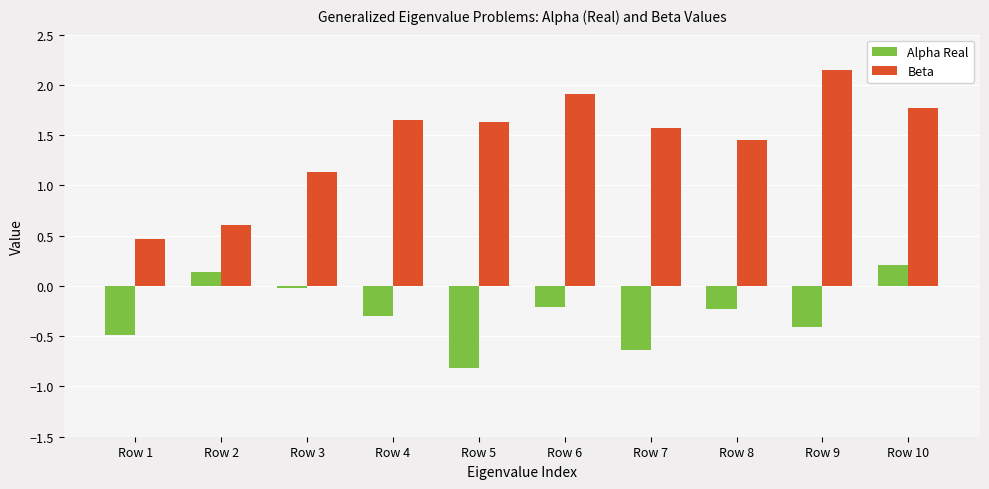

What is the sum of the Alpha Real values at Row 7 and Row 5?

-1.5